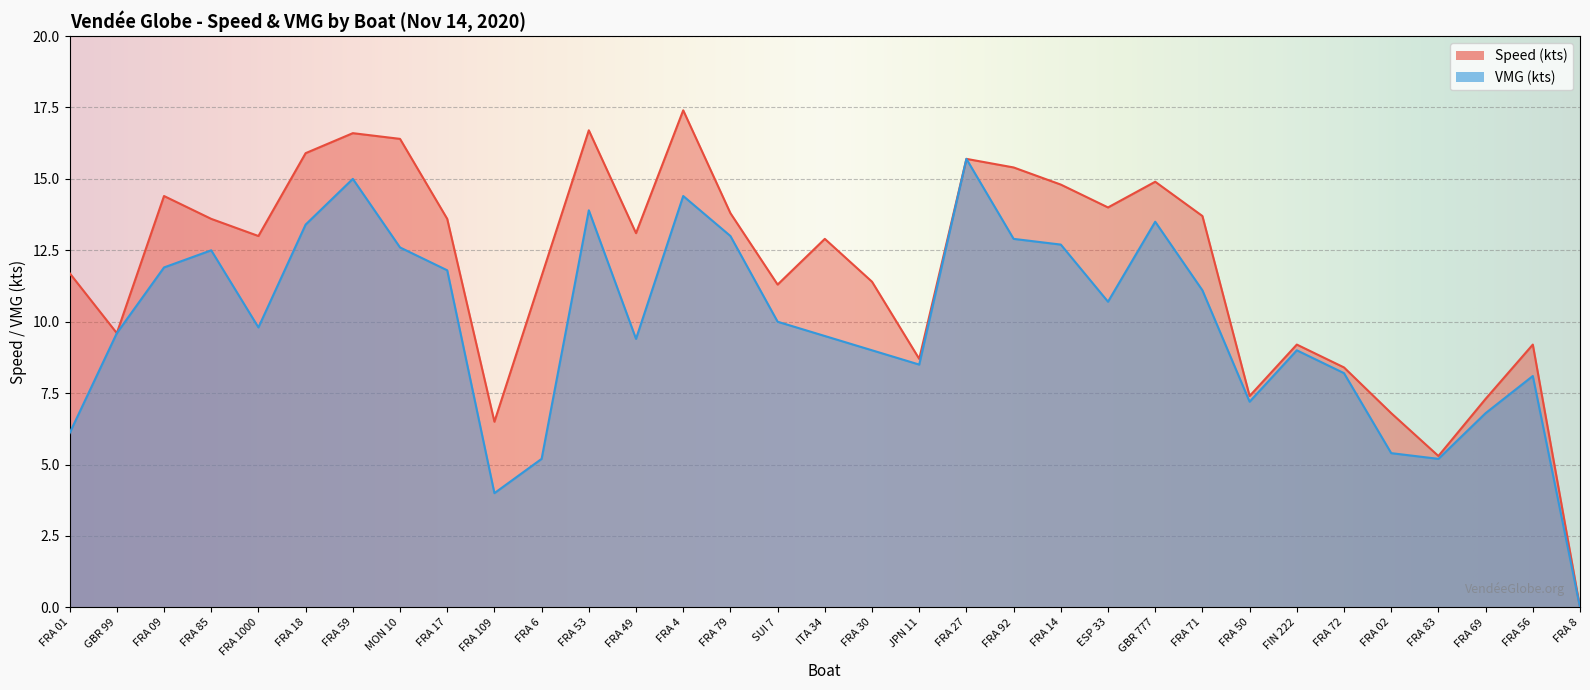

Is the value of Speed (kts) at FRA 83 greater than the value of VMG (kts) at JPN 11?

No